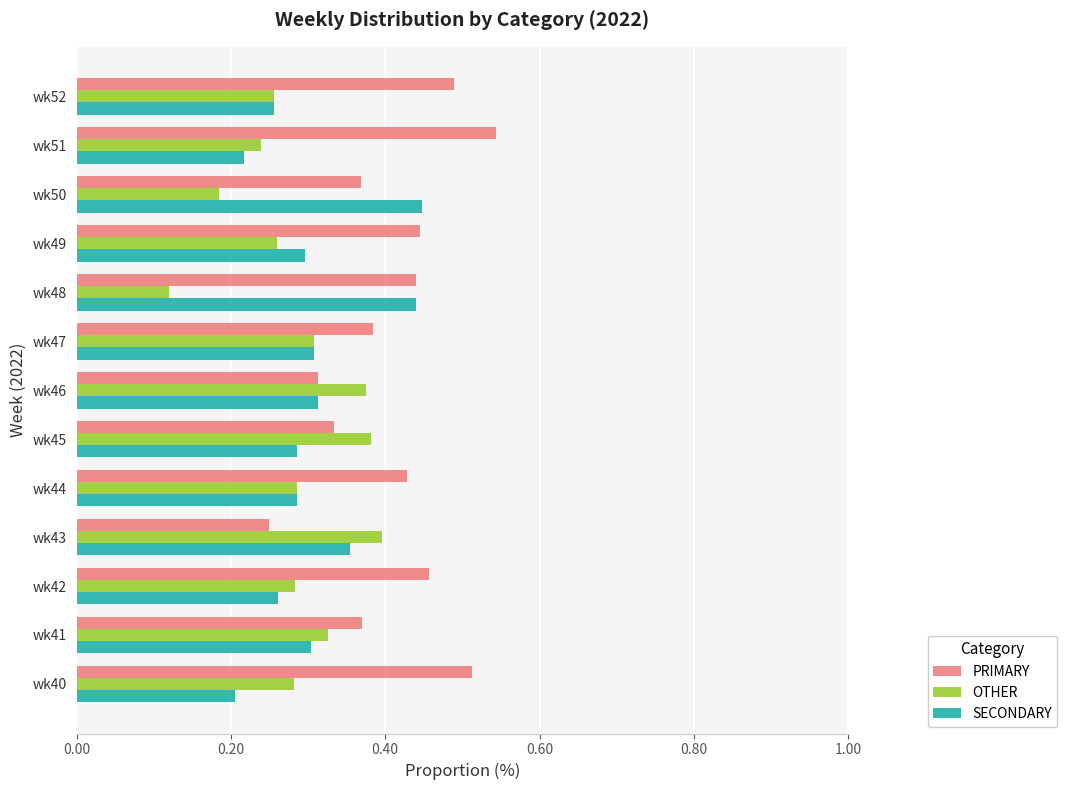

Rank the series by their maximum value, from highest to lowest.

PRIMARY, SECONDARY, OTHER